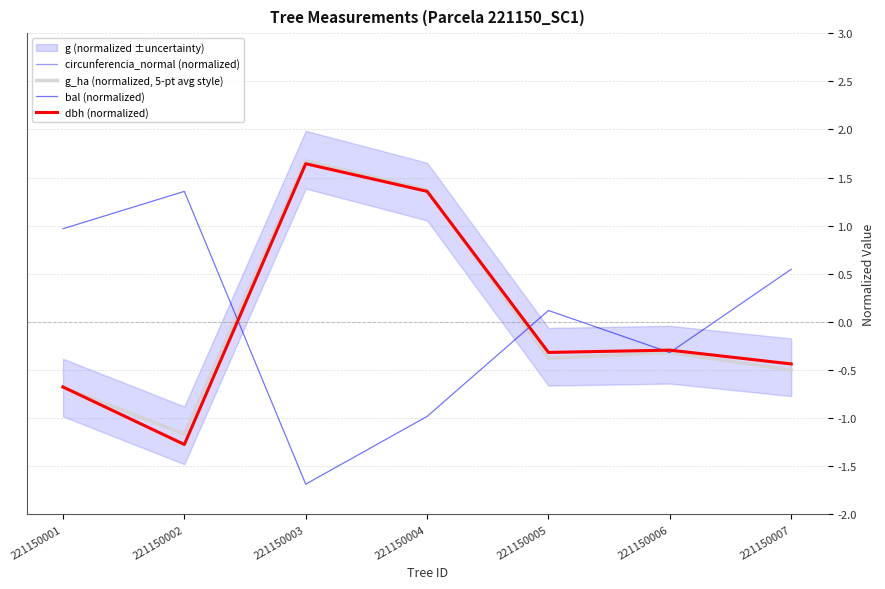

Where is the first local minimum for dbh (normalized)?

221150002